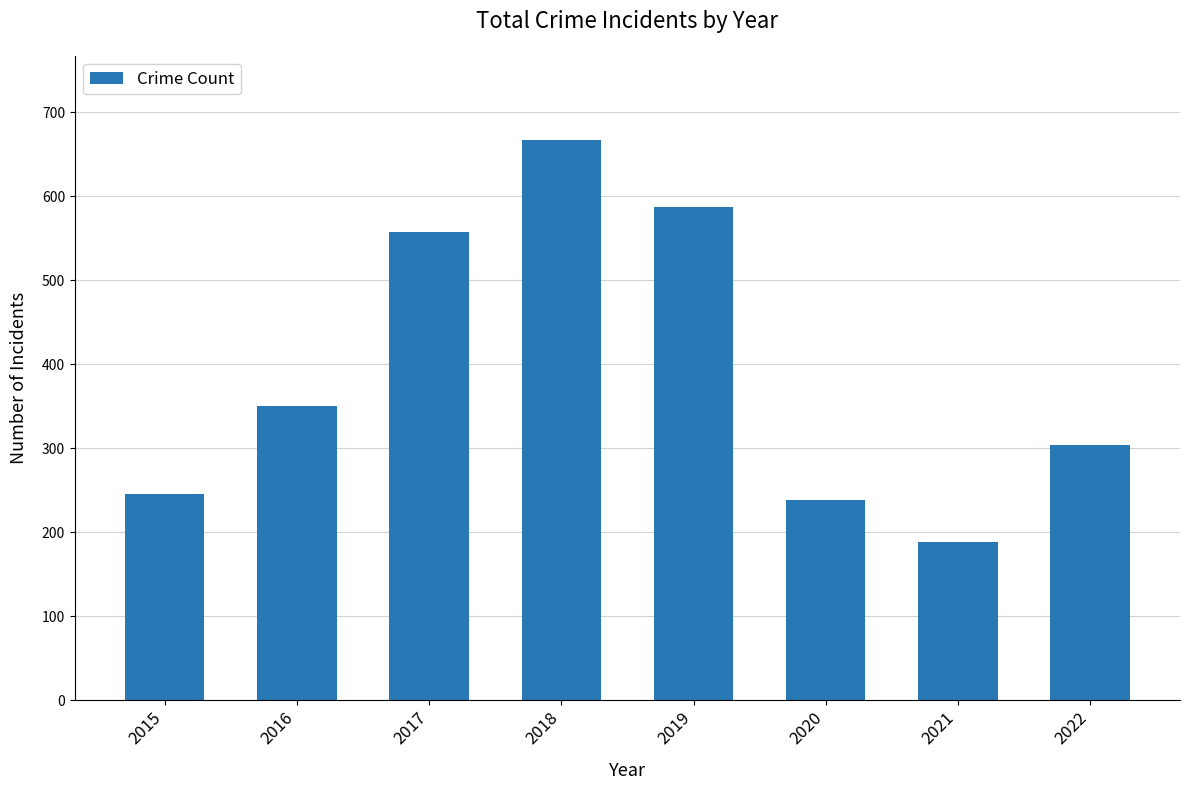

How many bars are there in total?

8